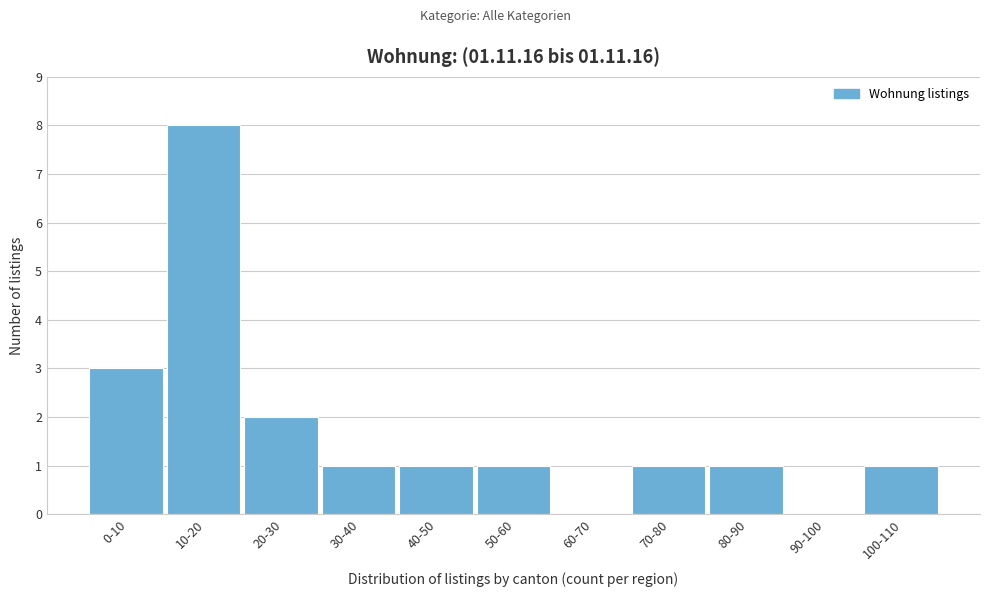

Reading right to left, transcribe all the data shown in this chart.

100-110=1	90-100=0	80-90=1	70-80=1	60-70=0	50-60=1	40-50=1	30-40=1	20-30=2	10-20=8	0-10=3